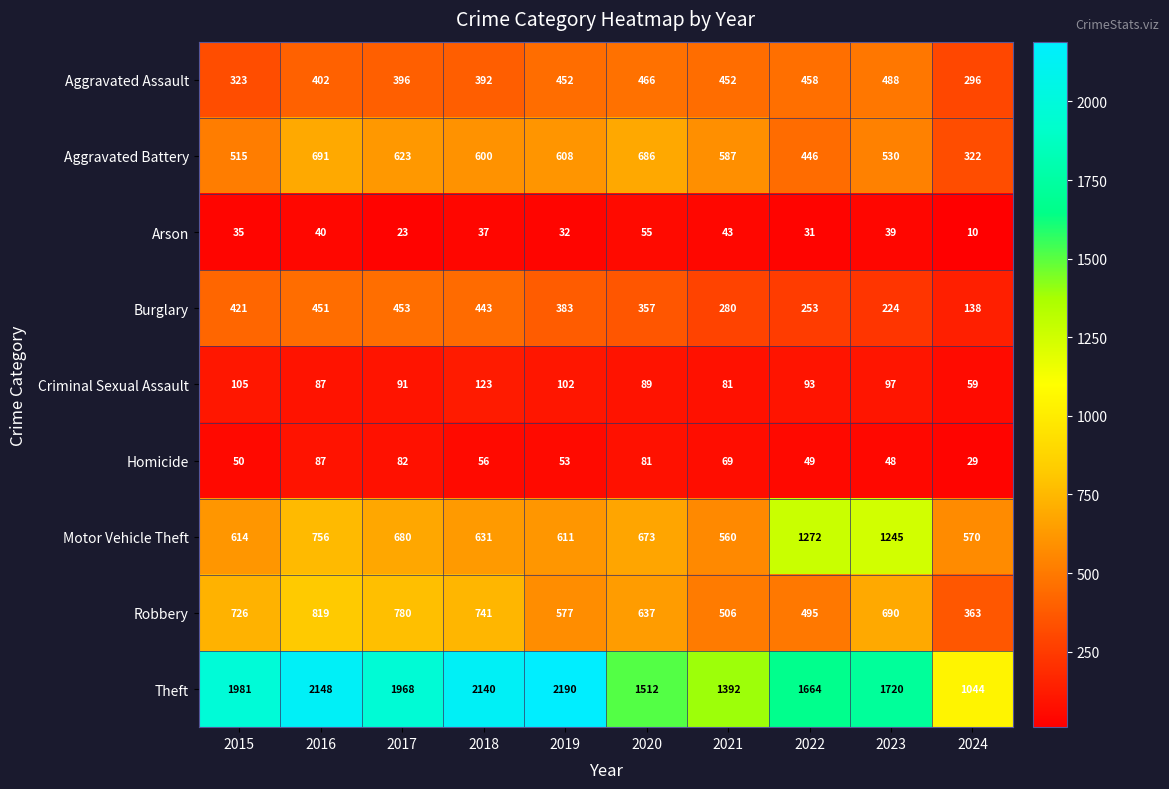

The Theft series shows 2190 at 2019. True or false?

True